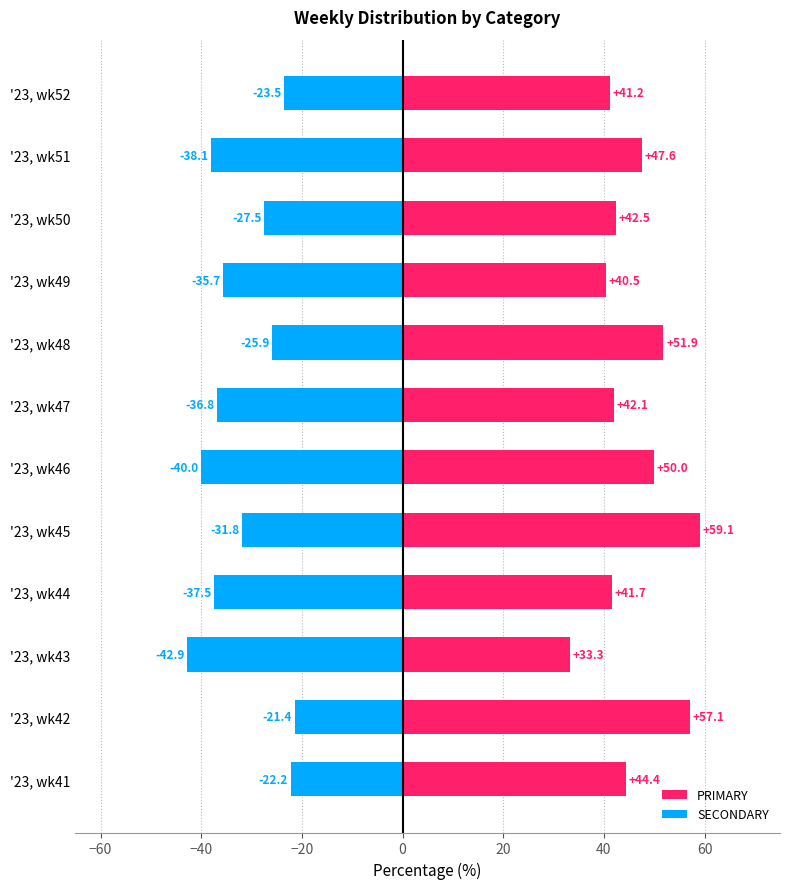

Reading right to left, transcribe all the data shown in this chart.

PRIMARY: 41.2	47.6	42.5	40.5	51.9	42.1	50.0	59.1	41.7	33.3	57.1	44.4
SECONDARY: -23.5	-38.1	-27.5	-35.7	-25.9	-36.8	-40.0	-31.8	-37.5	-42.9	-21.4	-22.2